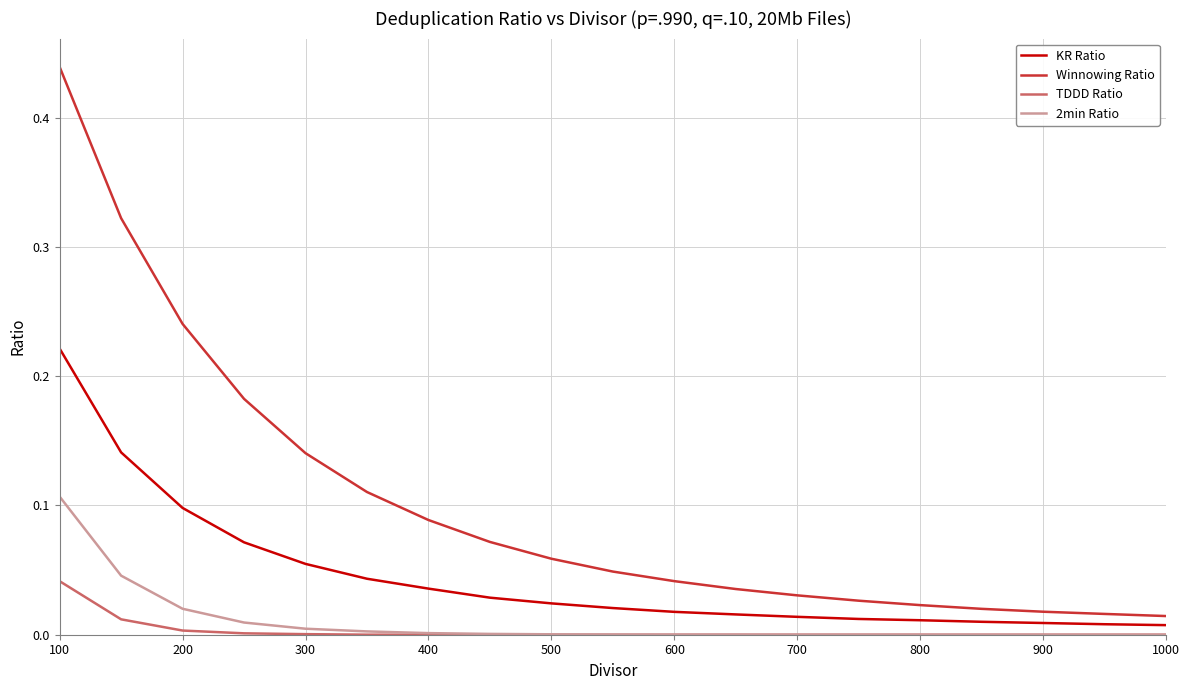

Which series has the largest total across all categories?

Winnowing Ratio